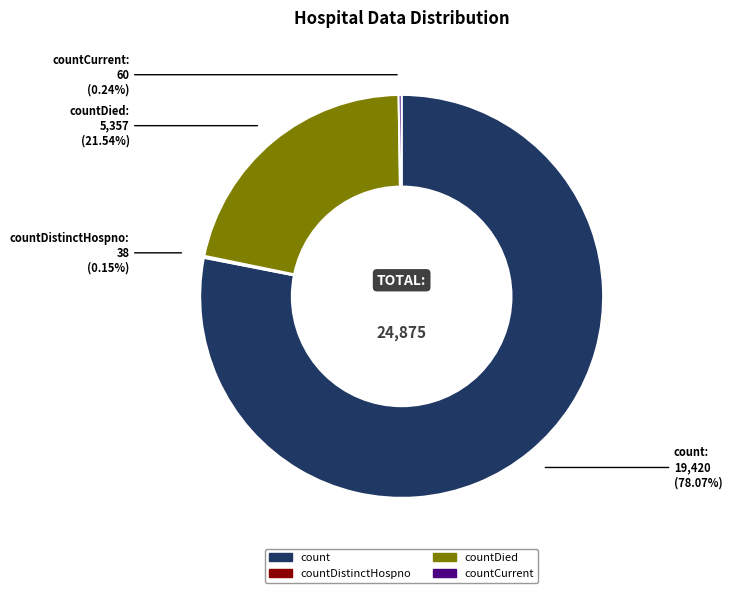

Is there any slice that represents more than half of the pie?

Yes